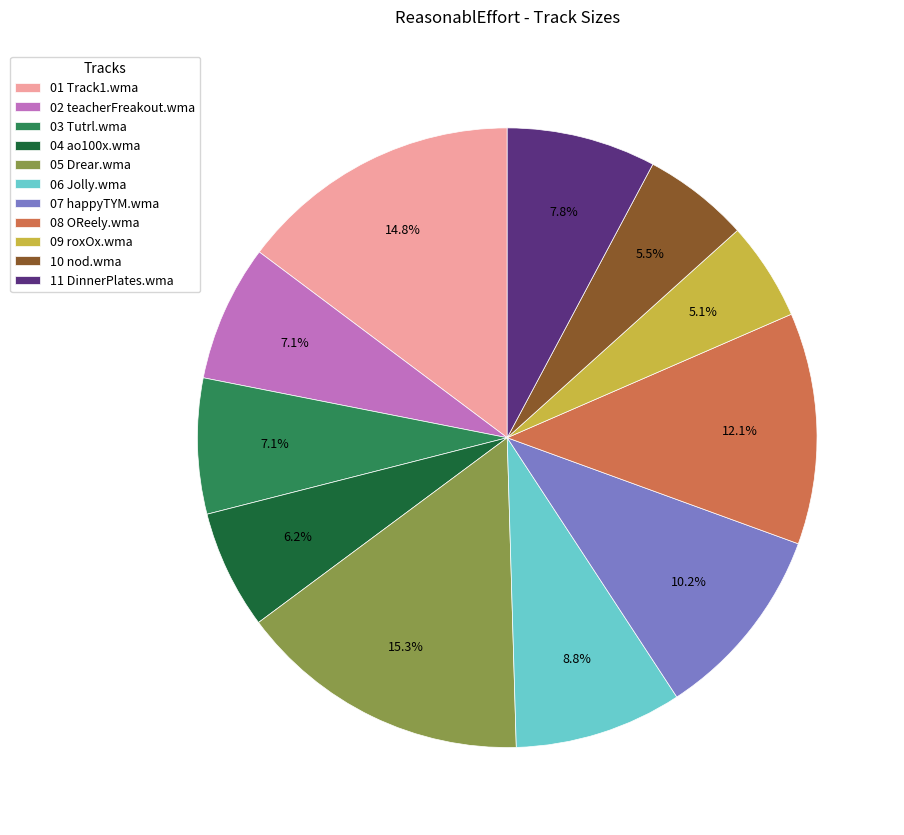

How many segments does this pie chart have?

11